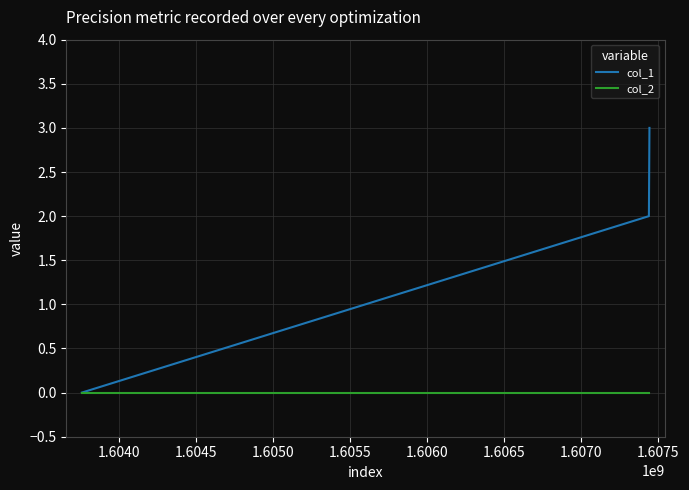

Rank the series by their maximum value, from lowest to highest.

col_2, col_1